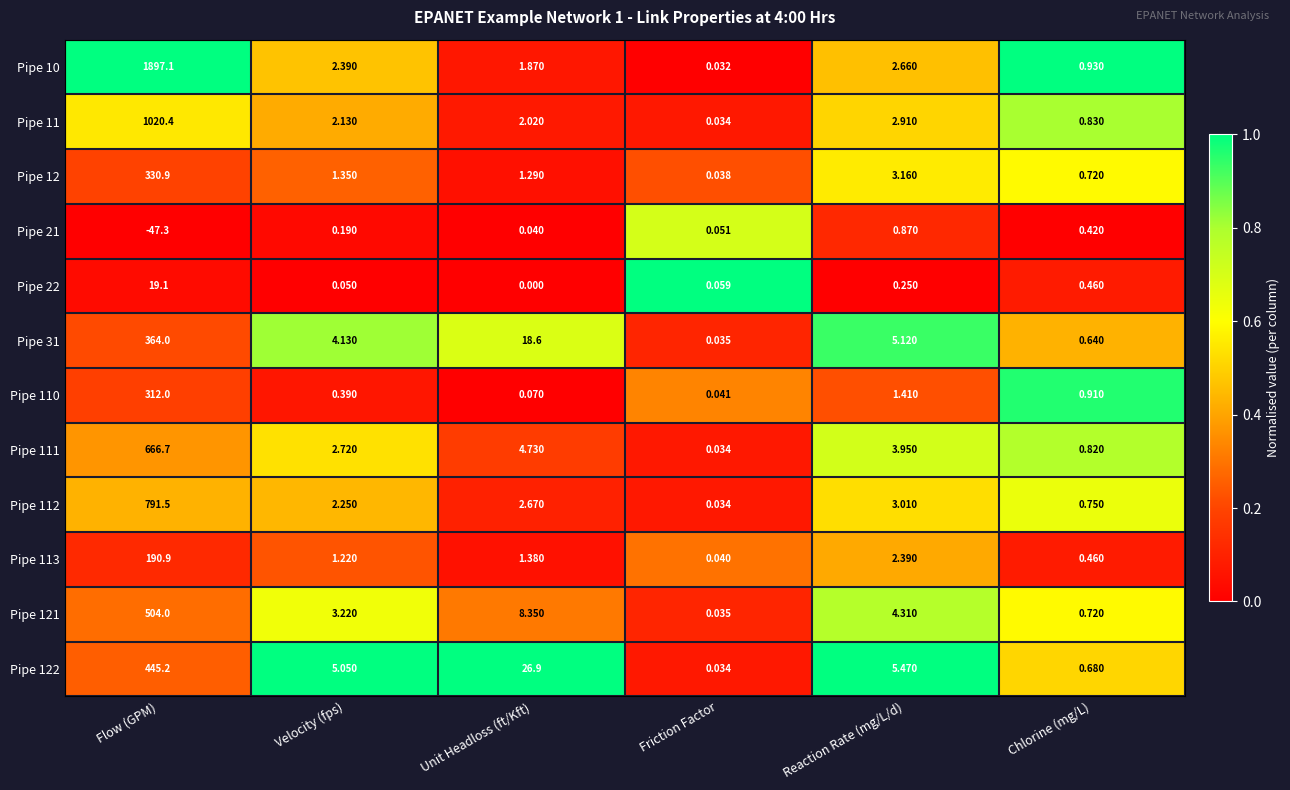

Where is Pipe 11 nearest to the value 510?

Reaction Rate (mg/L/d)